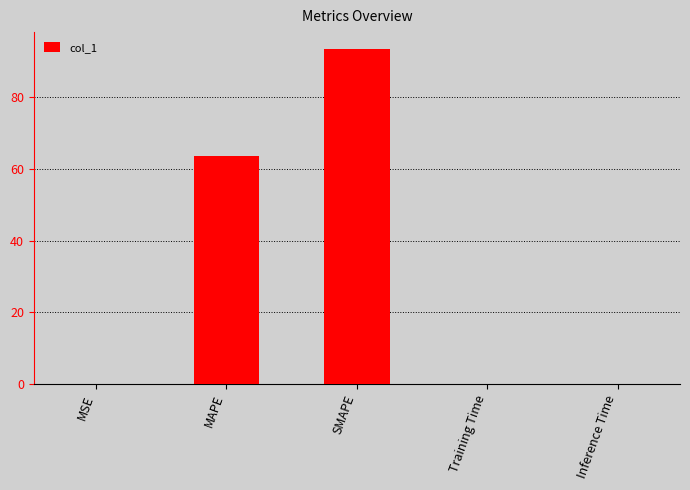

What is the sum of the values at Training Time and MSE?

0.1